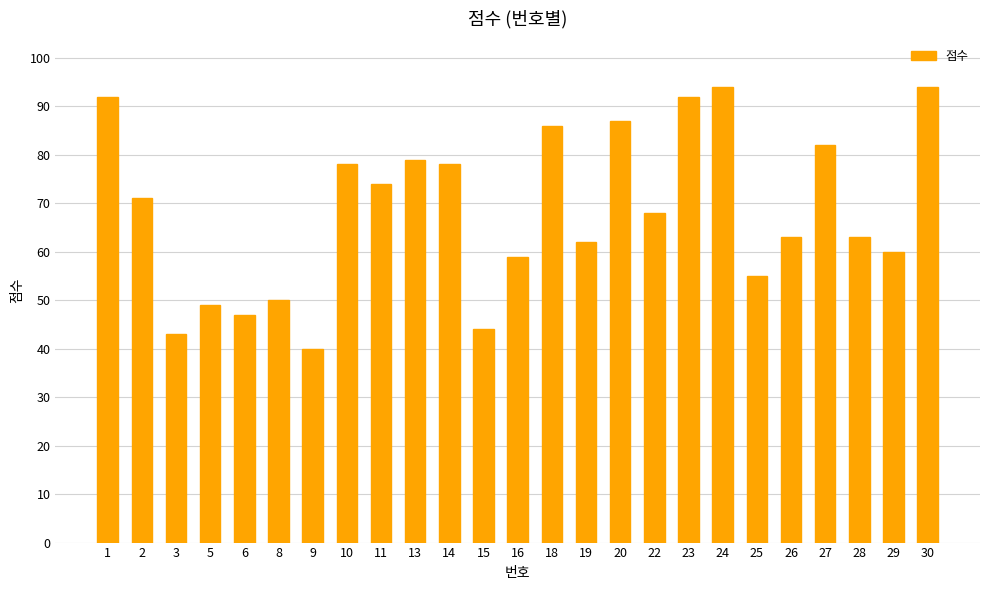

Reading left to right, extract all data points from this chart.

1=92	2=71	3=43	5=49	6=47	8=50	9=40	10=78	11=74	13=79	14=78	15=44	16=59	18=86	19=62	20=87	22=68	23=92	24=94	25=55	26=63	27=82	28=63	29=60	30=94